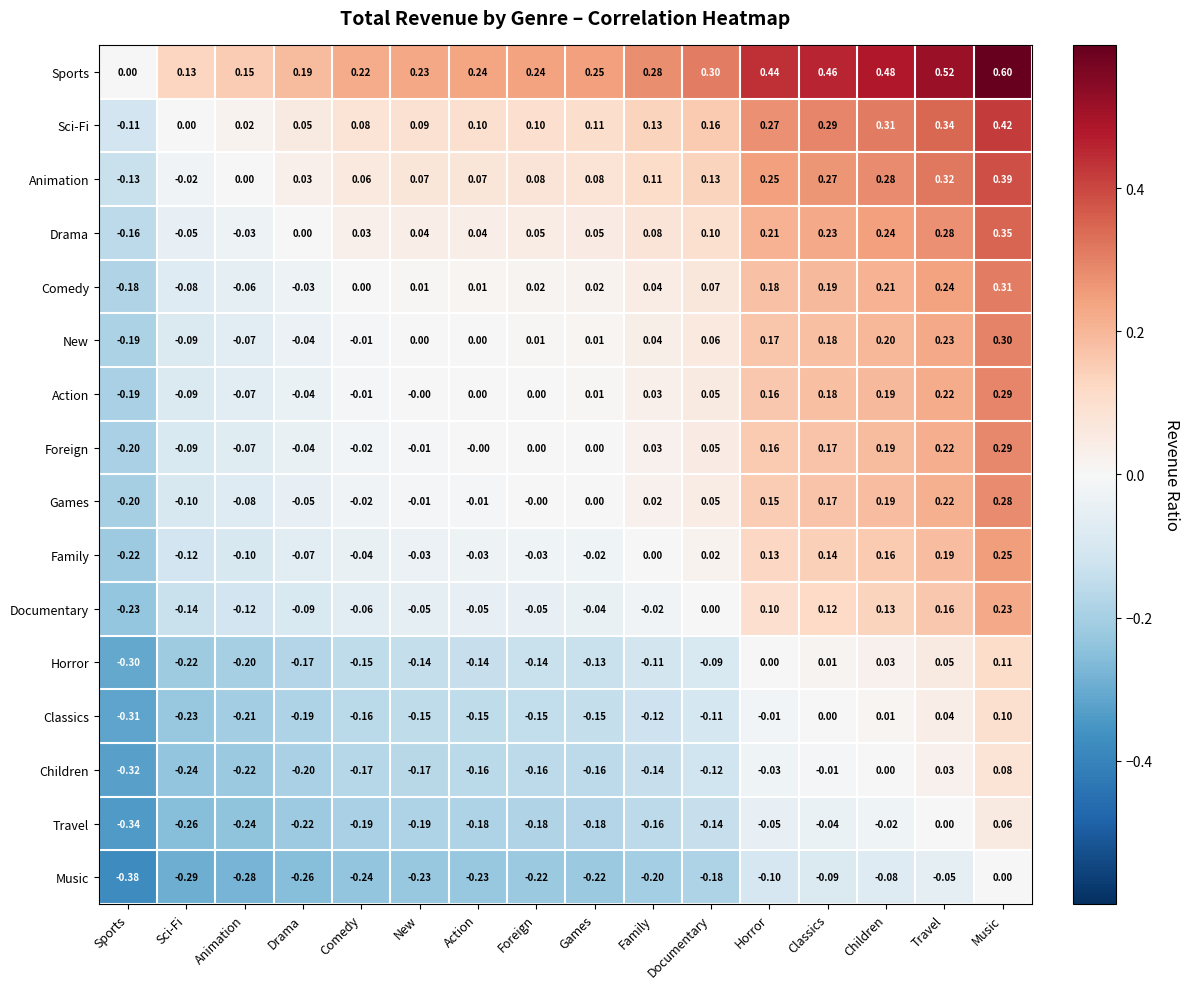

Is the value of Drama at Classics greater than the value of Travel at Comedy?

Yes